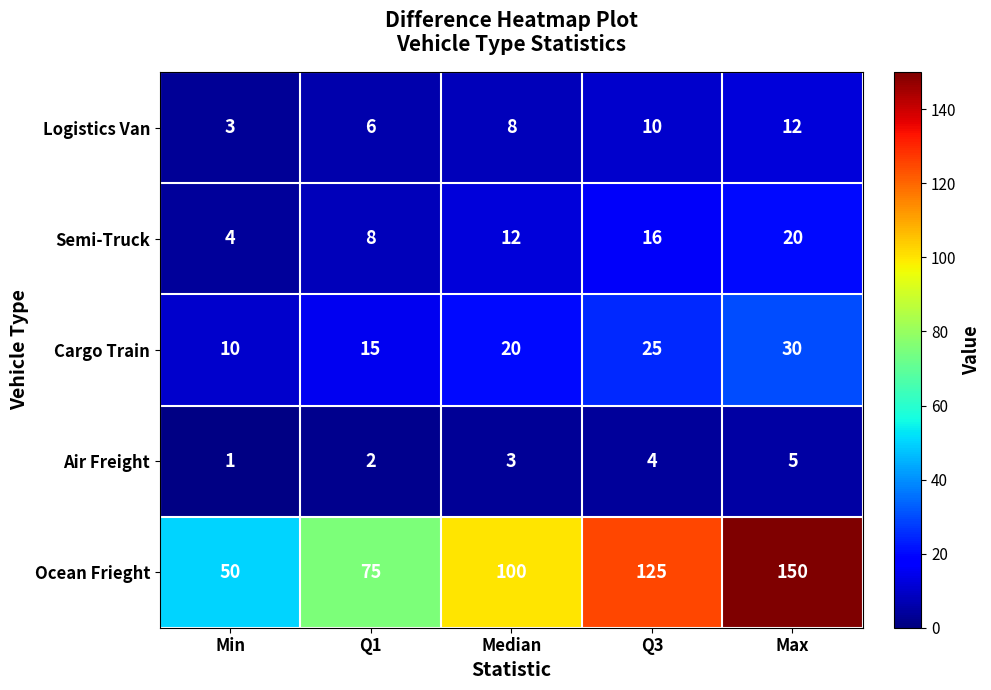

Read the Logistics Van value at Q3.

10